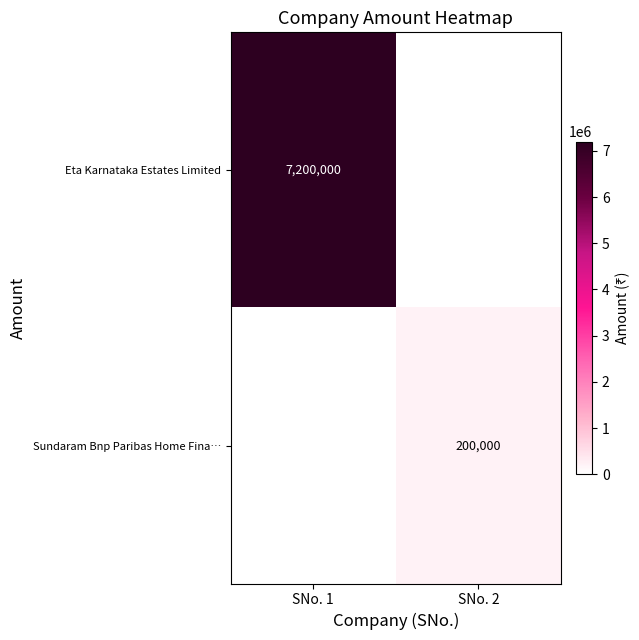

Is it true that Eta Karnataka Estates Limited equals 7200000 at SNo. 1?

True